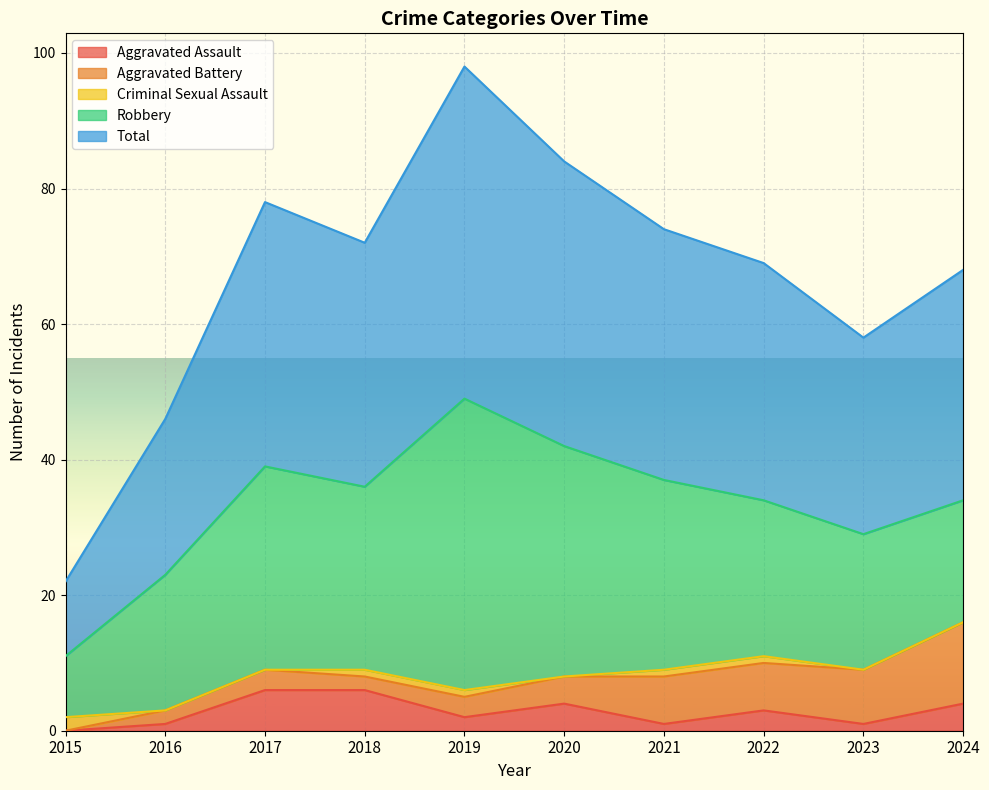

What is the maximum value for Total?

49